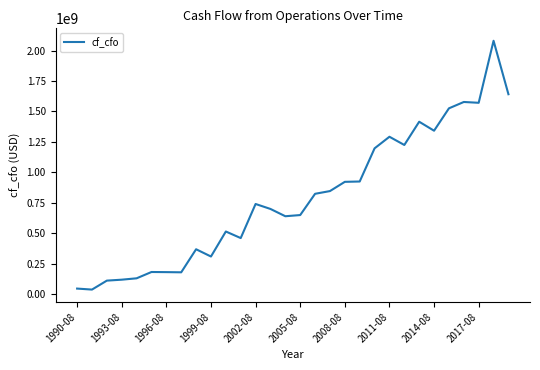

How many values are below 739091000?

15